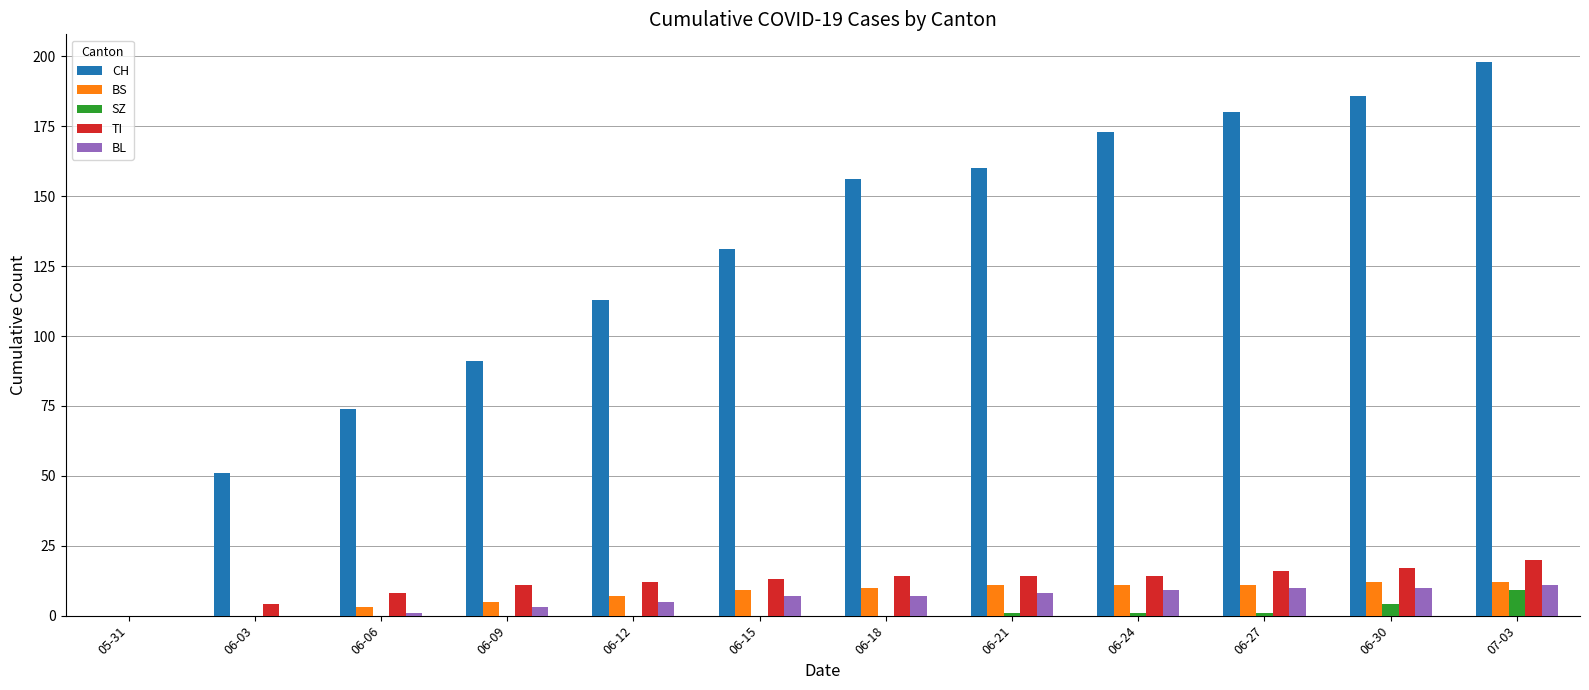

Count the number of data series in this chart.

5